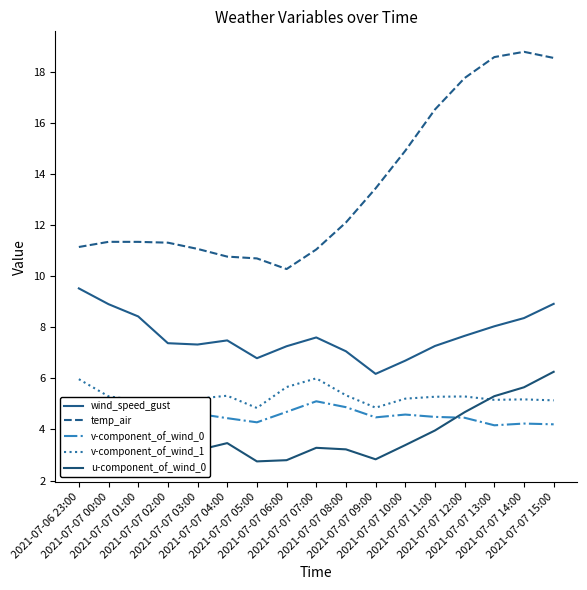

How many data points in temp_air are less than 11?

3